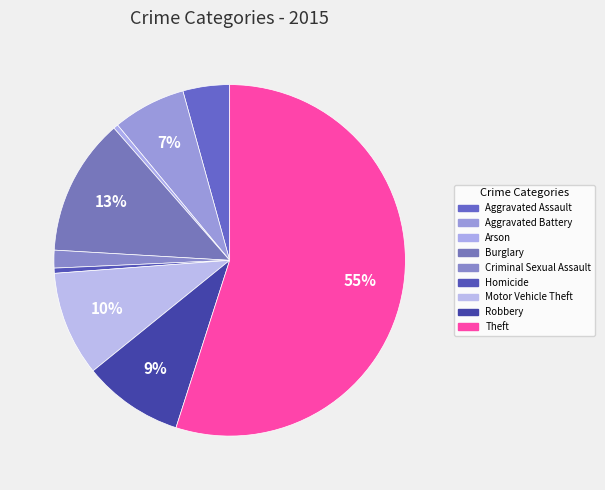

The Aggravated Assault slice represents 4% of the pie. True or false?

True